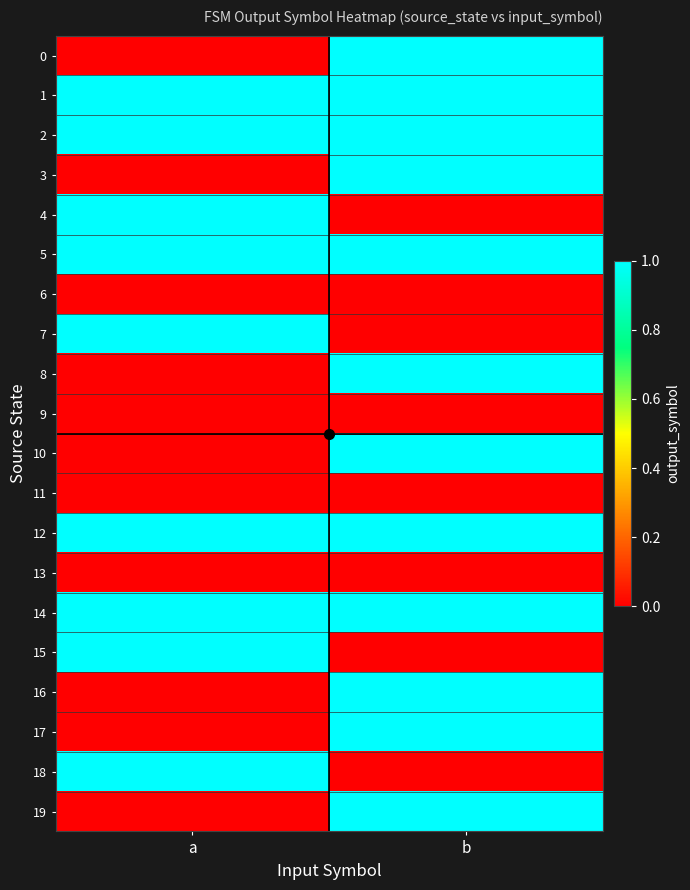

At how many categories does at least one series exceed 0?

2